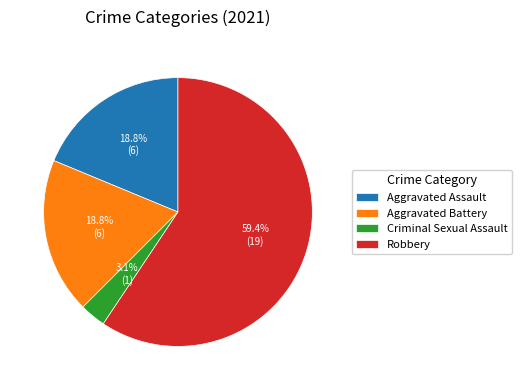

How many slices are in this pie chart?

4